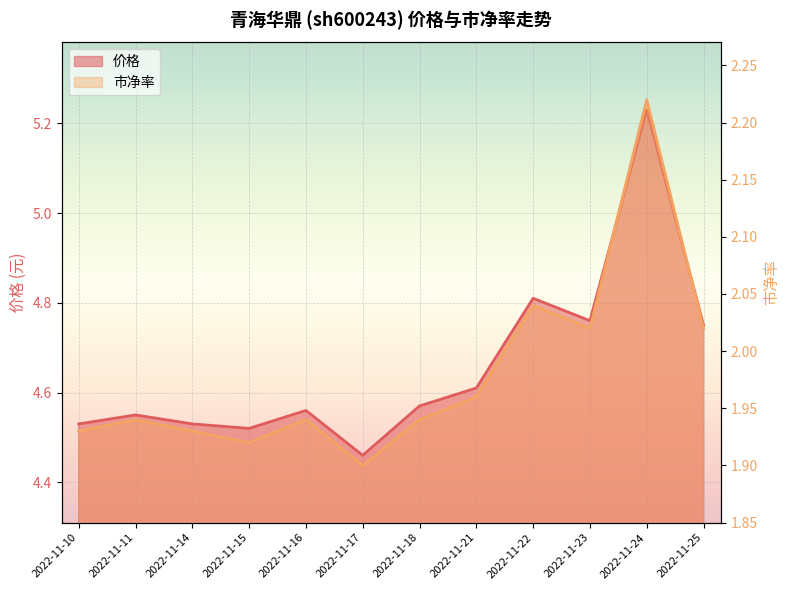

What is the spread (max minus min) of values at 2022-11-18?

2.6